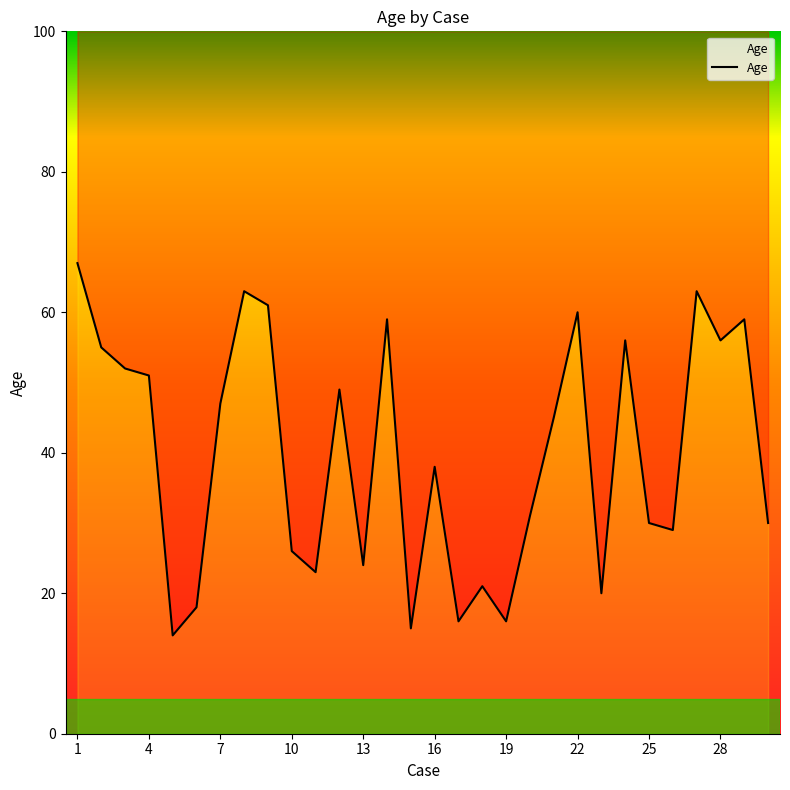

What is the difference between the values at 8 and 11?

40